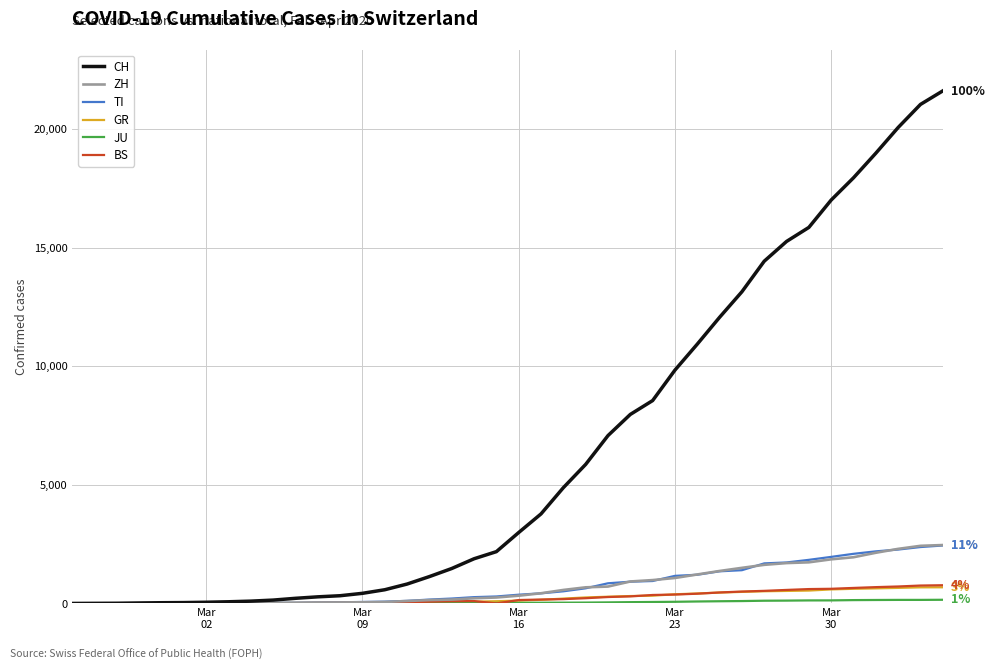

Which series has the widest spread of values?

CH